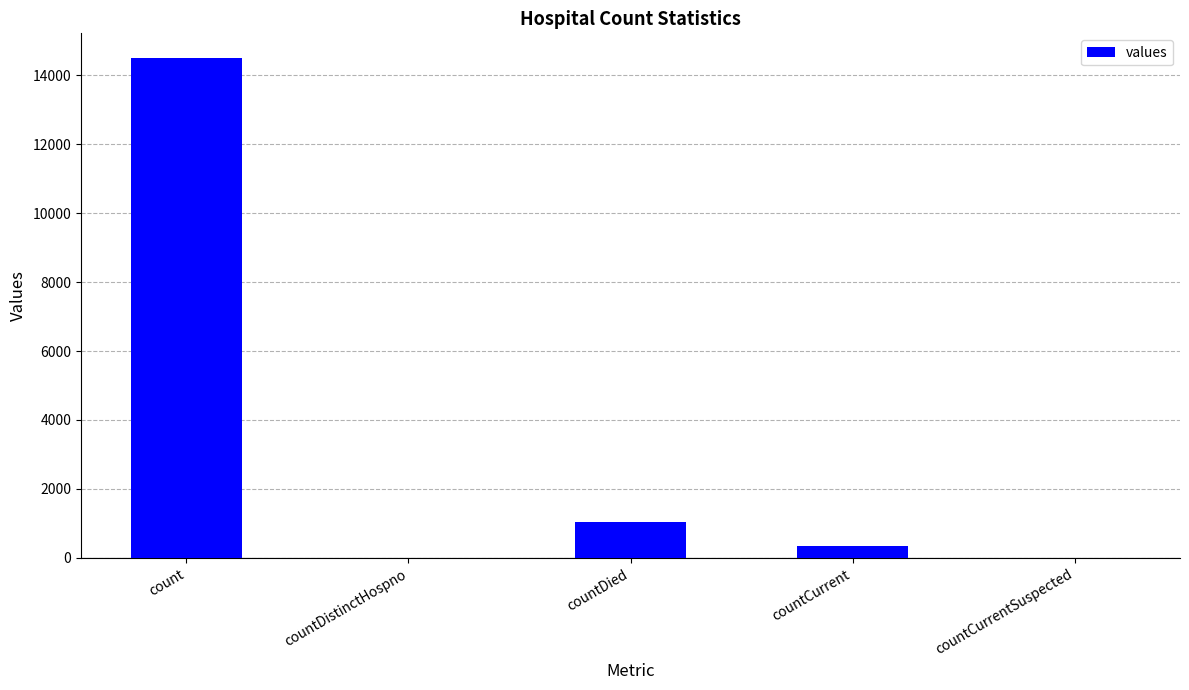

At which label does the data first exceed 345?

count